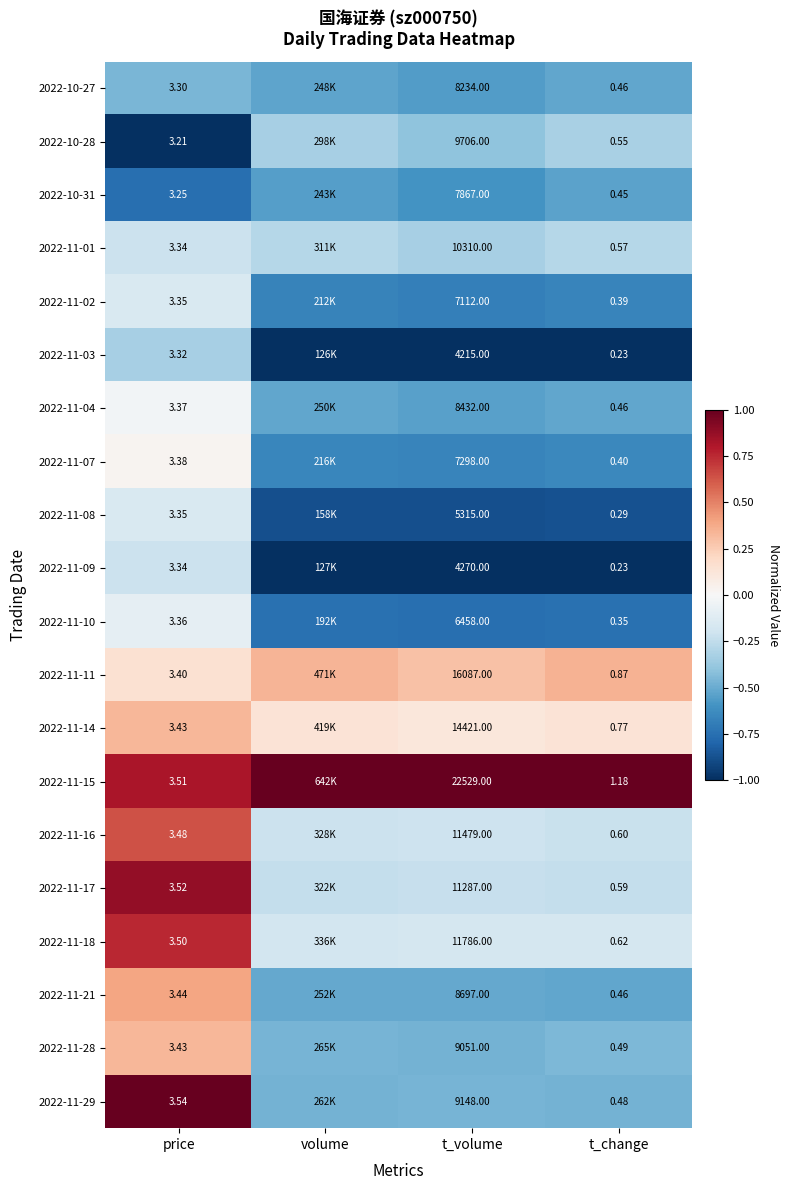

What is the difference between the 2022-11-21 values at price and volume?

0.9